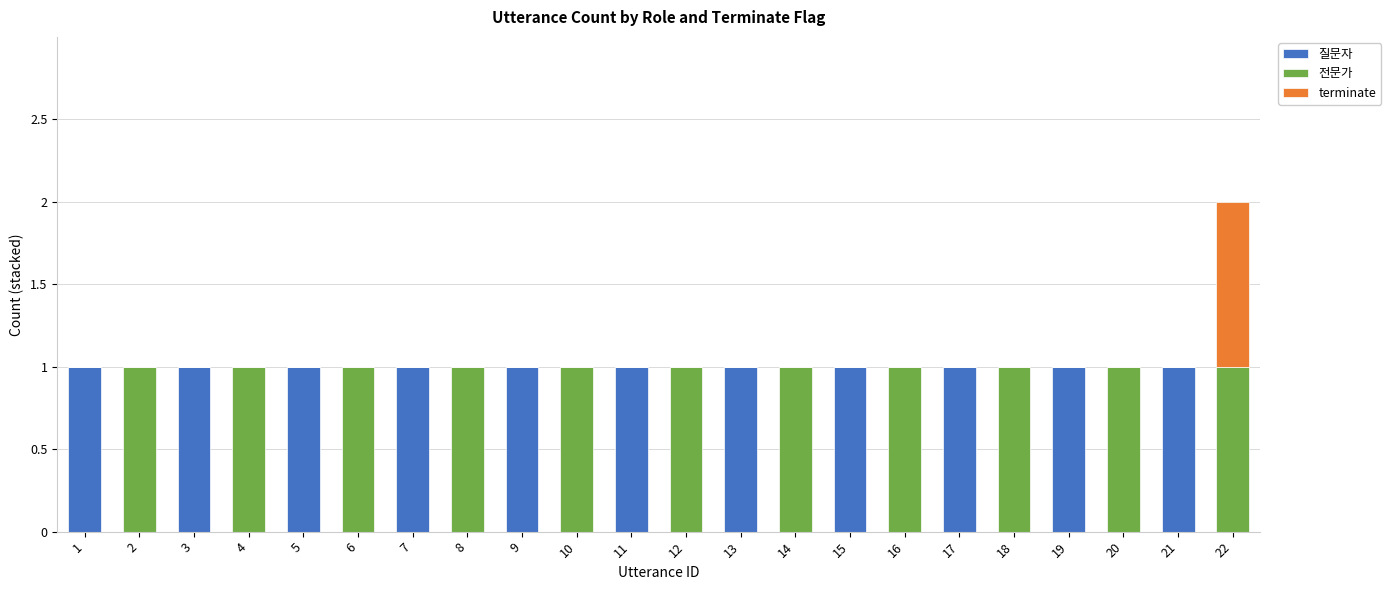

At which category is the sum across all series the highest?

22